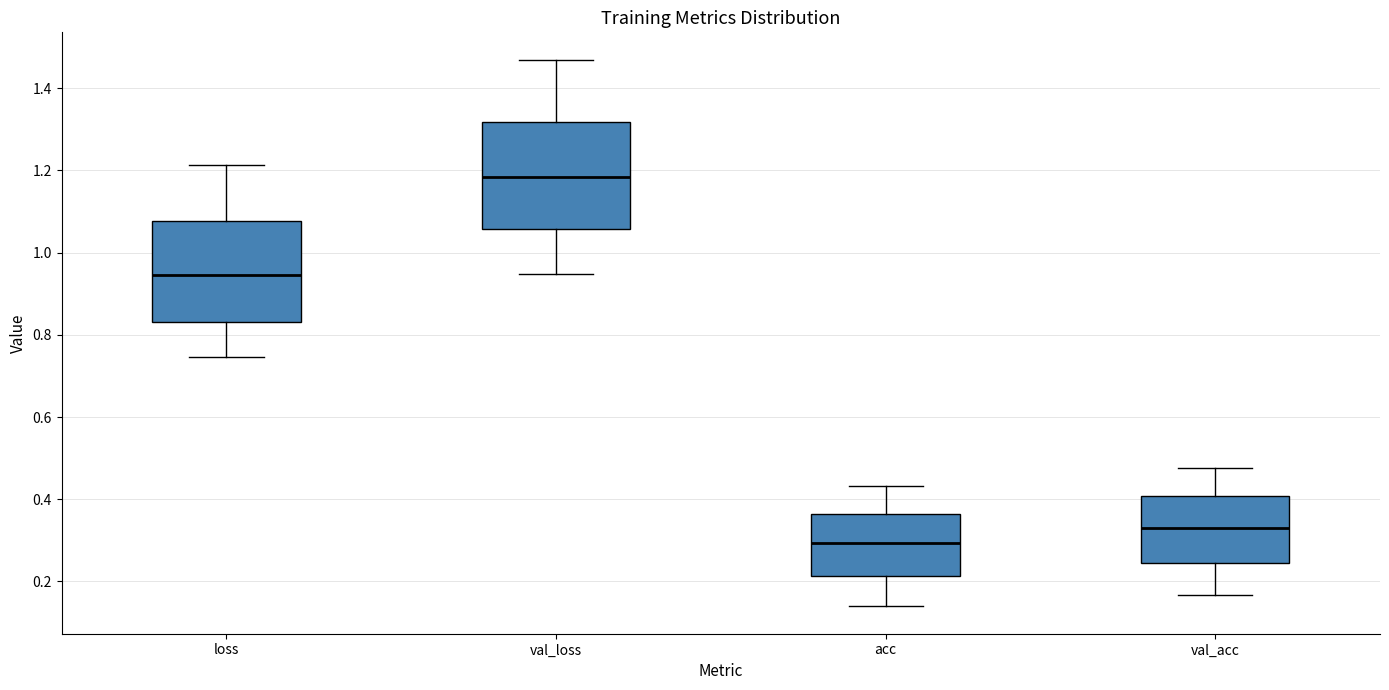

Reading left to right, read every box against the y-axis: the position of its median line, the range the box covers, and the ends of its whiskers. The values are not printed on the chart, so give them approximately, as read against the axis.

loss: median 0.94, box 0.84 to 1.08, whiskers 0.74 to 1.22
val_loss: median 1.18, box 1.06 to 1.32, whiskers 0.94 to 1.46
acc: median 0.30, box 0.22 to 0.36, whiskers 0.14 to 0.44
val_acc: median 0.32, box 0.24 to 0.40, whiskers 0.16 to 0.48